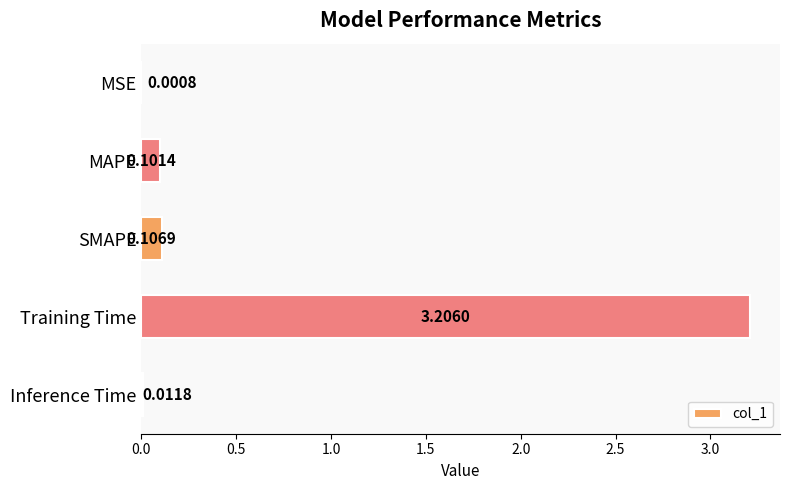

What is the change in value from MSE to SMAPE?

+0.1